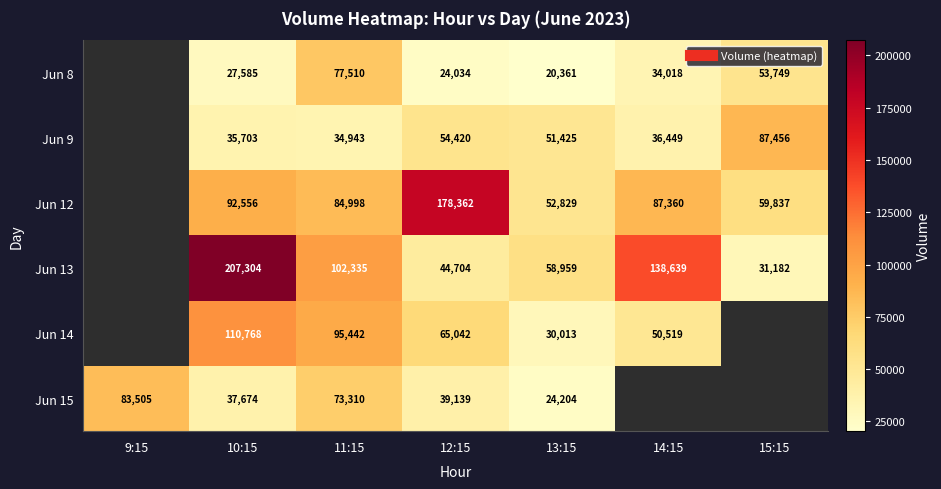

What is the total value across all series at 13:15?

237791.0